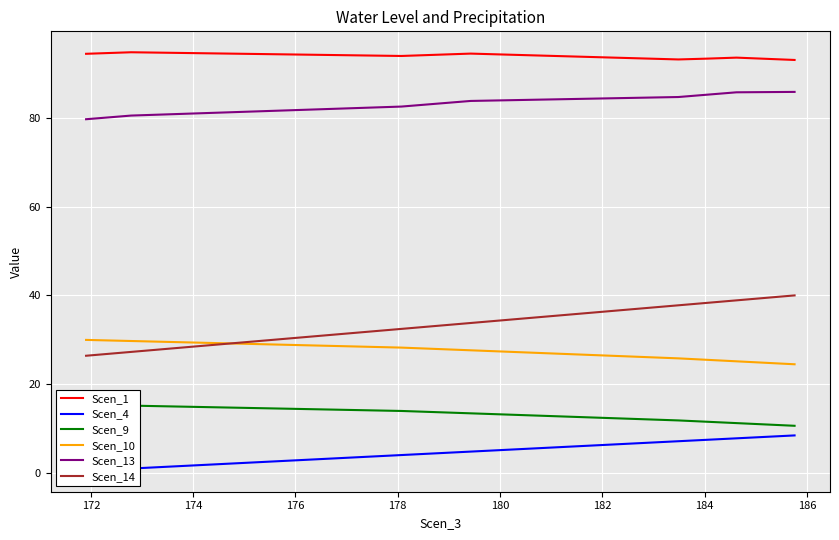

True or false: Scen_1 and Scen_13 intersect in this chart.

False